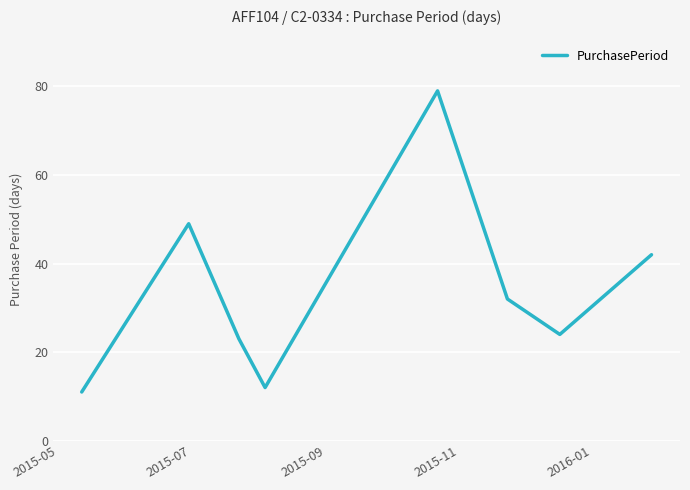

Is this an area chart (filled region under the line)?

No